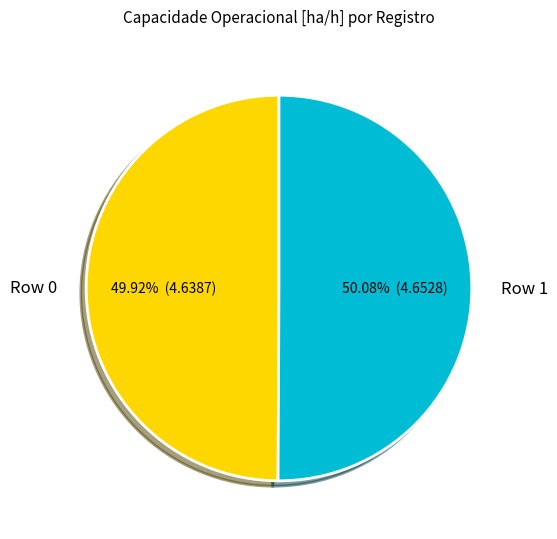

To the nearest percent, what percentage of the pie is Row 1?

50%